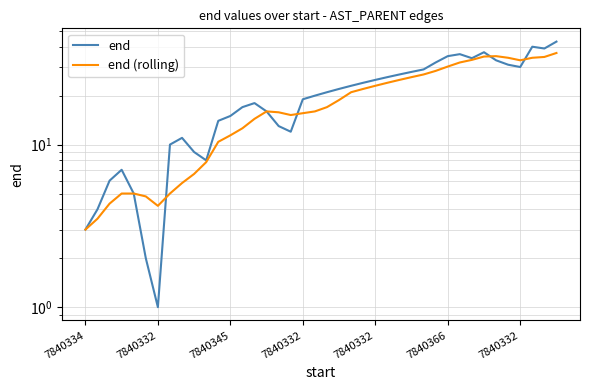

How many series are shown in this chart?

2